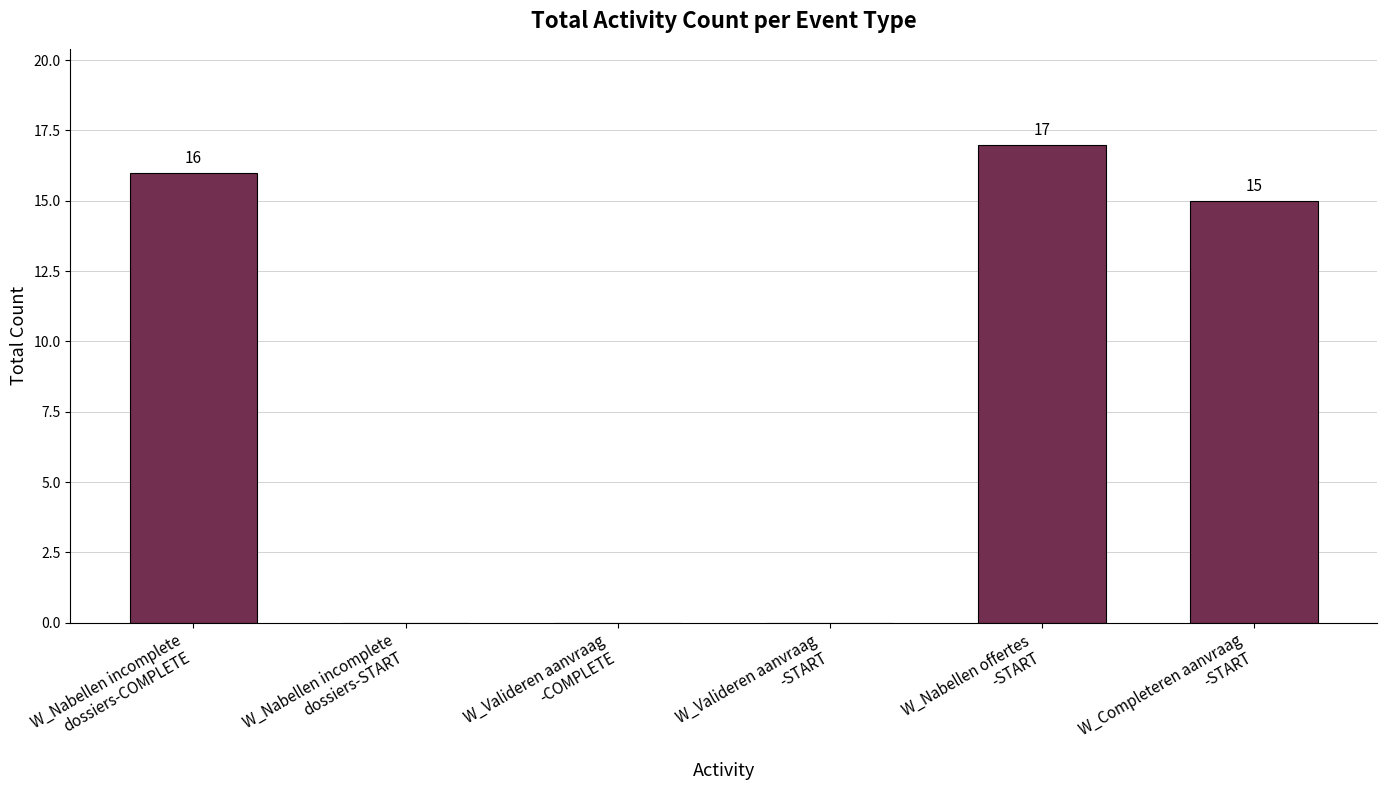

What is the greatest value displayed?

17